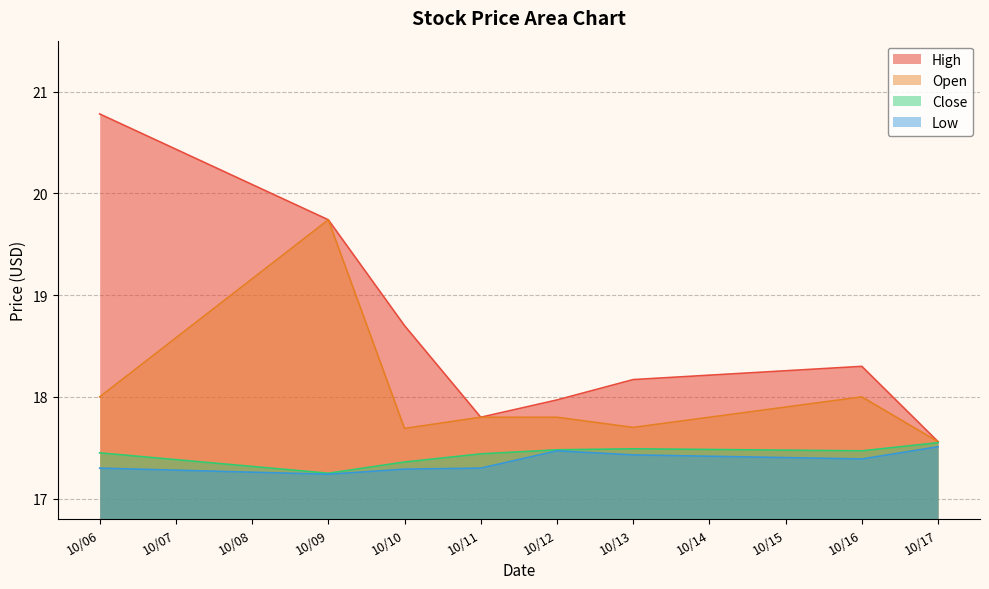

Where is Close nearest to the value 17?

10/09